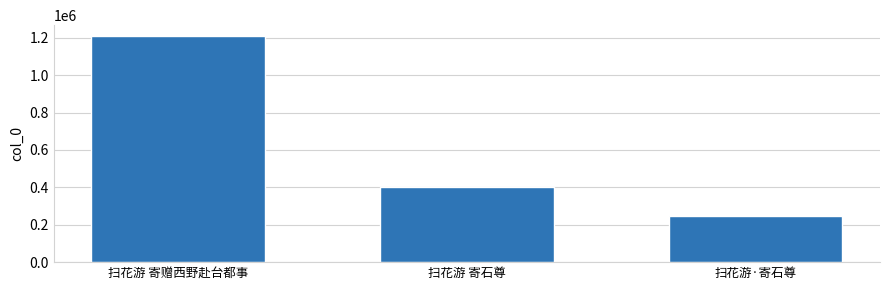

What is the sum of the values at 扫花游 寄石尊 and 扫花游·寄石尊?

650849